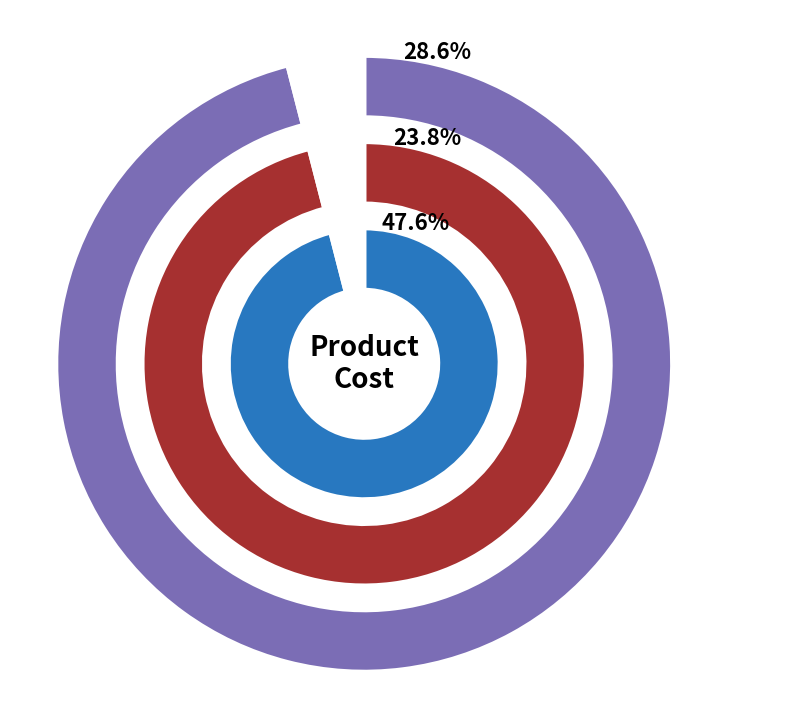

The Powder slice represents 29% of the pie. True or false?

True